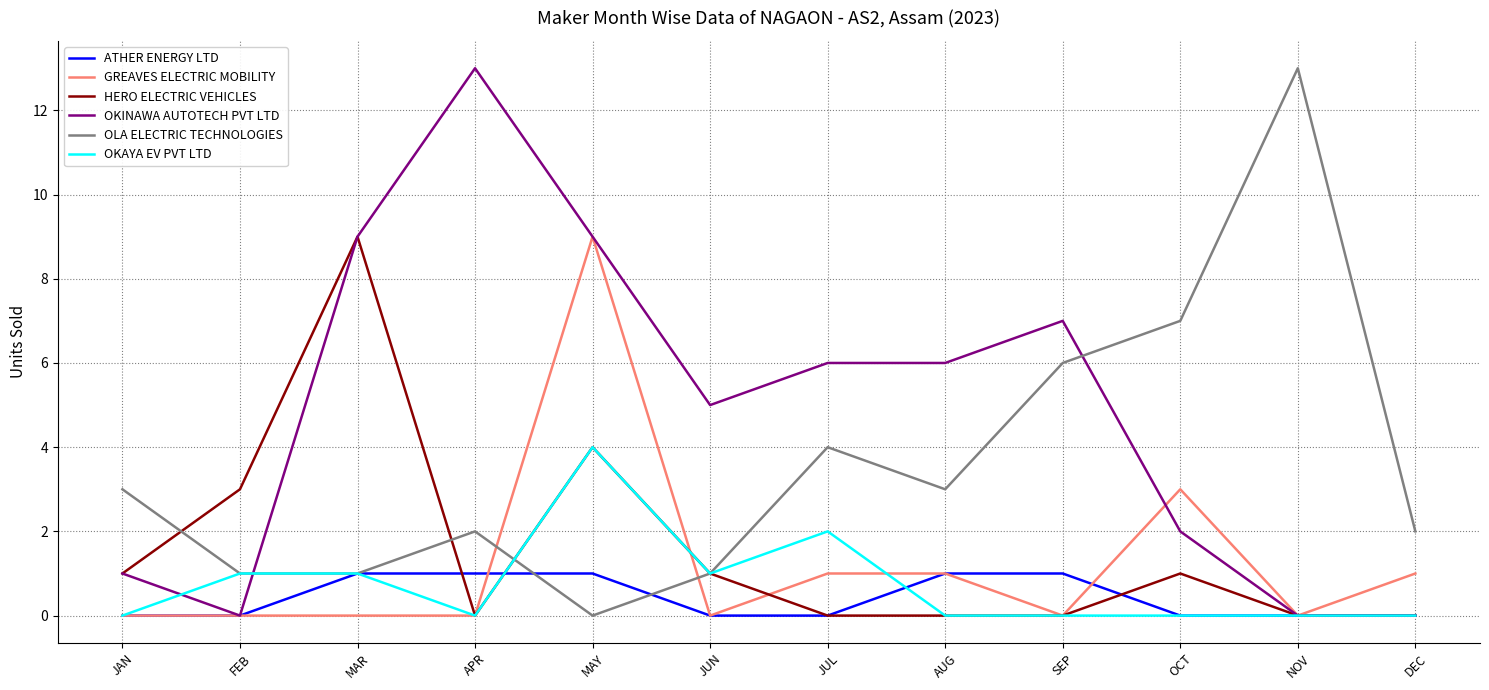

The value of HERO ELECTRIC VEHICLES at AUG is 0. True or false?

True